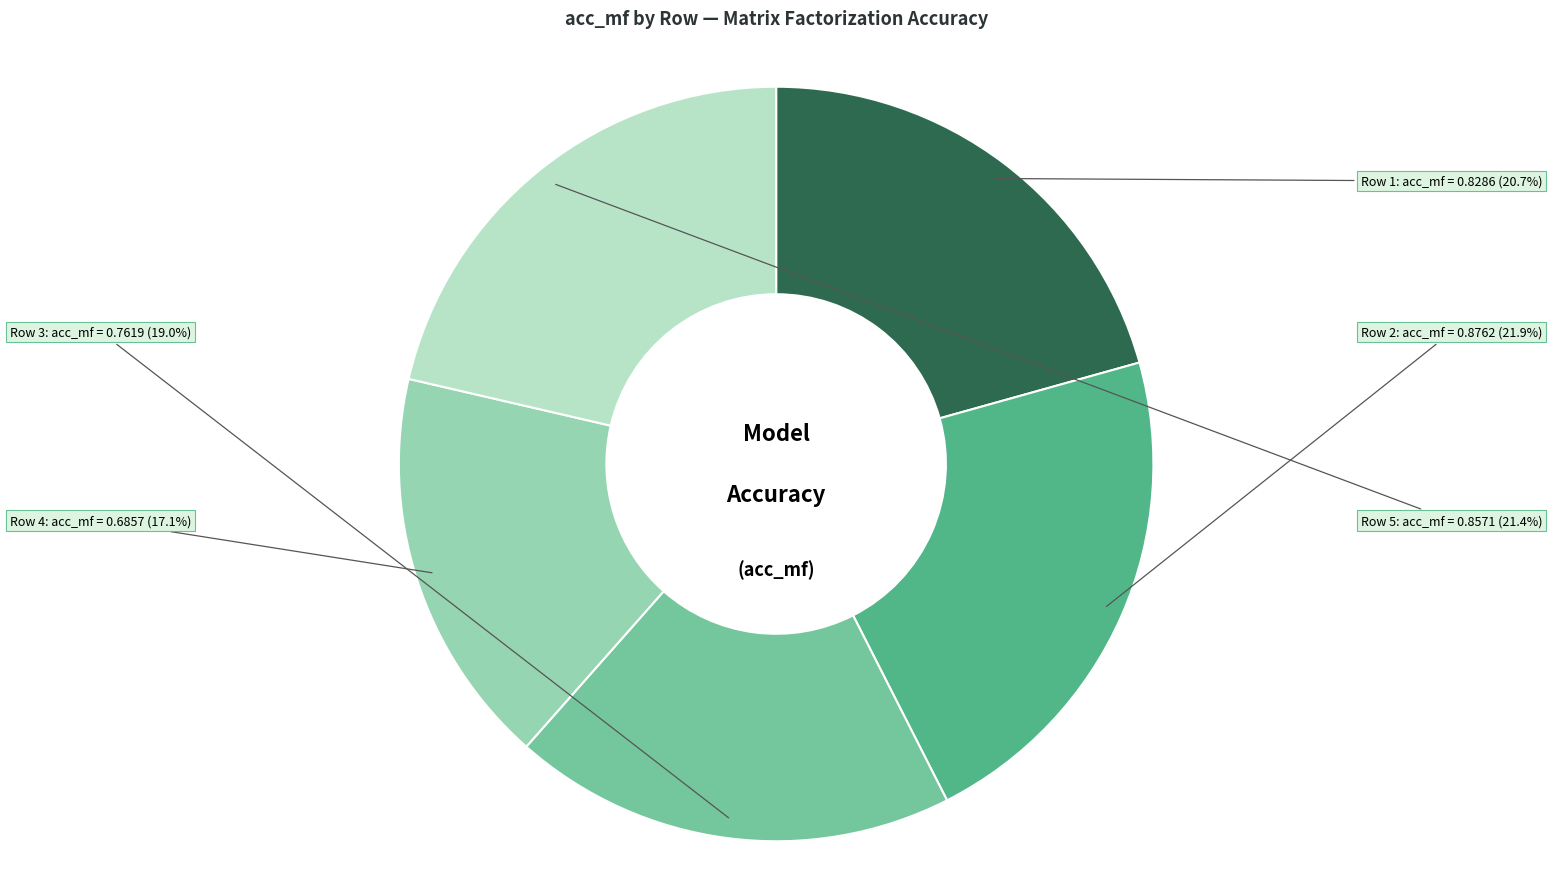

What portion of the pie excludes Row 1?

79.3%